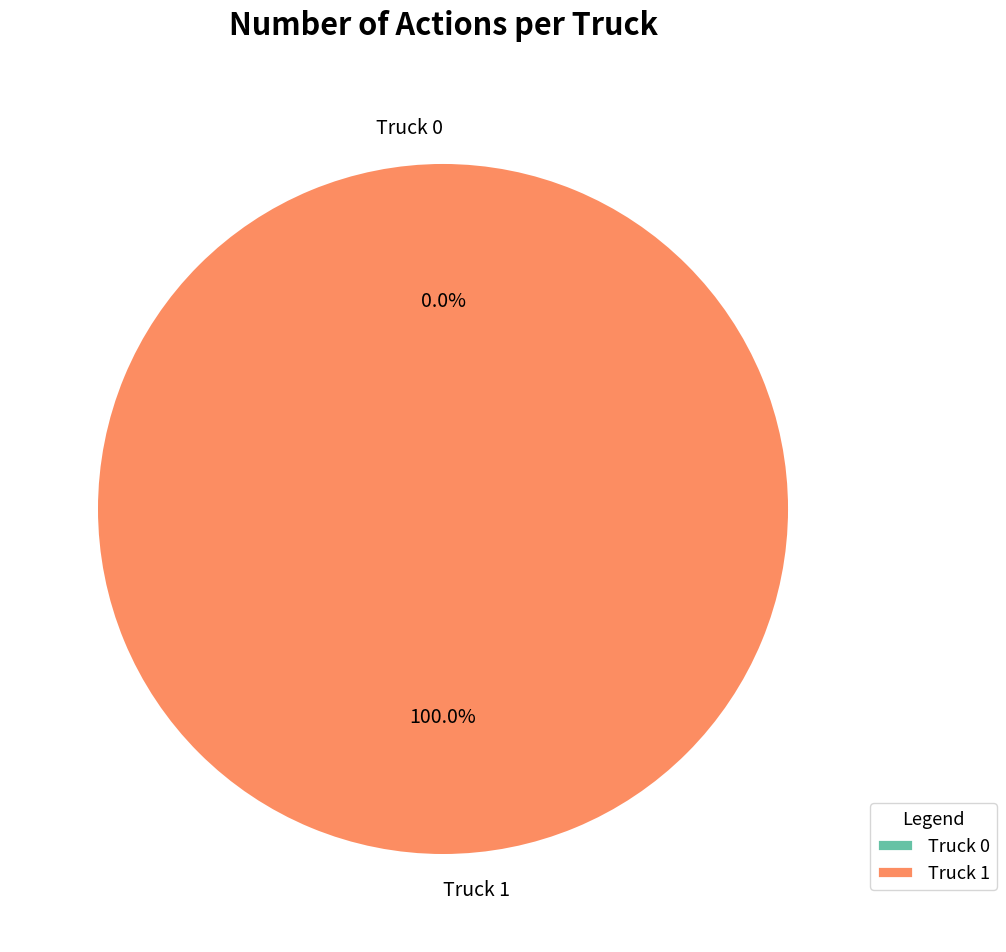

Is the sum of Truck 0 and Truck 1 greater than half?

Yes